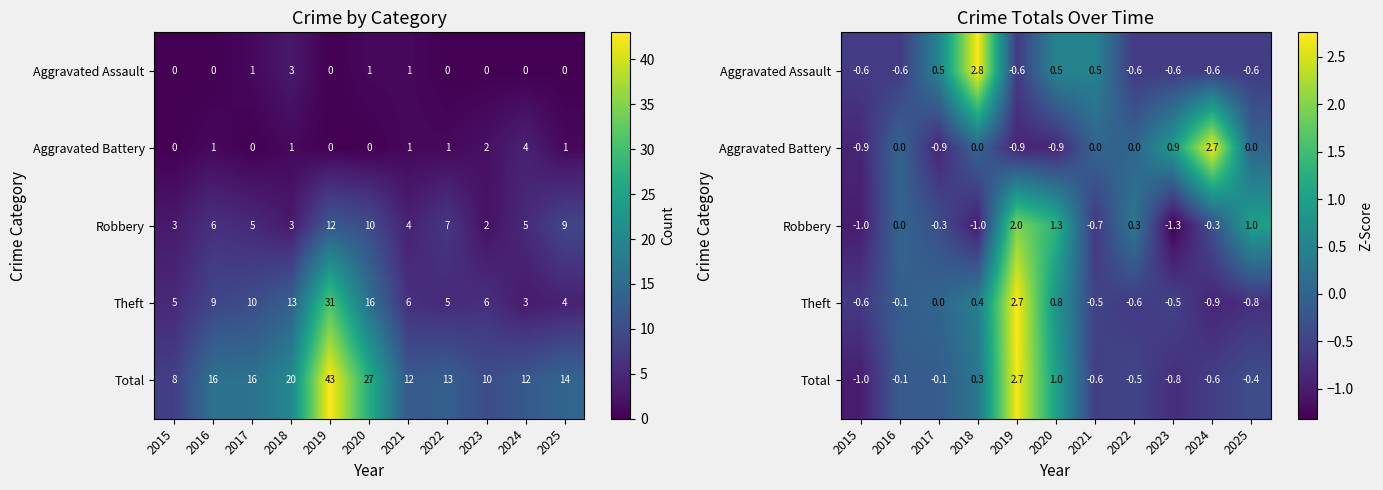

True or false: Robbery has a value of -1.3 at 2023.

True